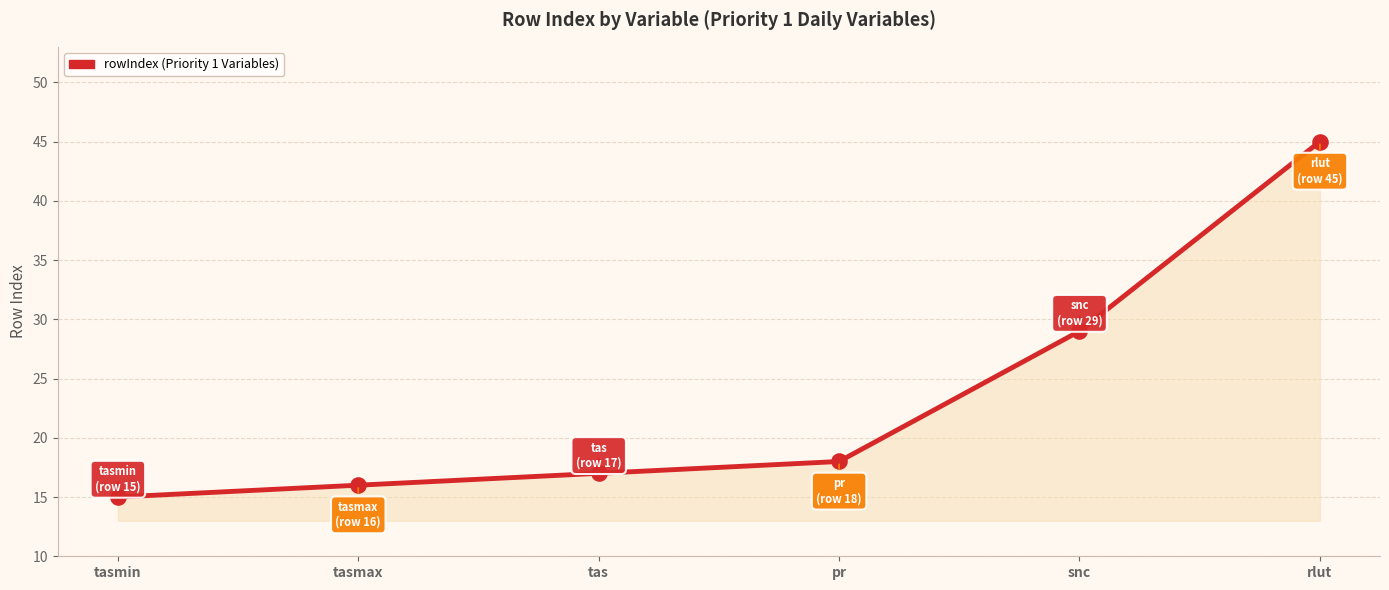

Between snc and rlut, which is larger?

rlut